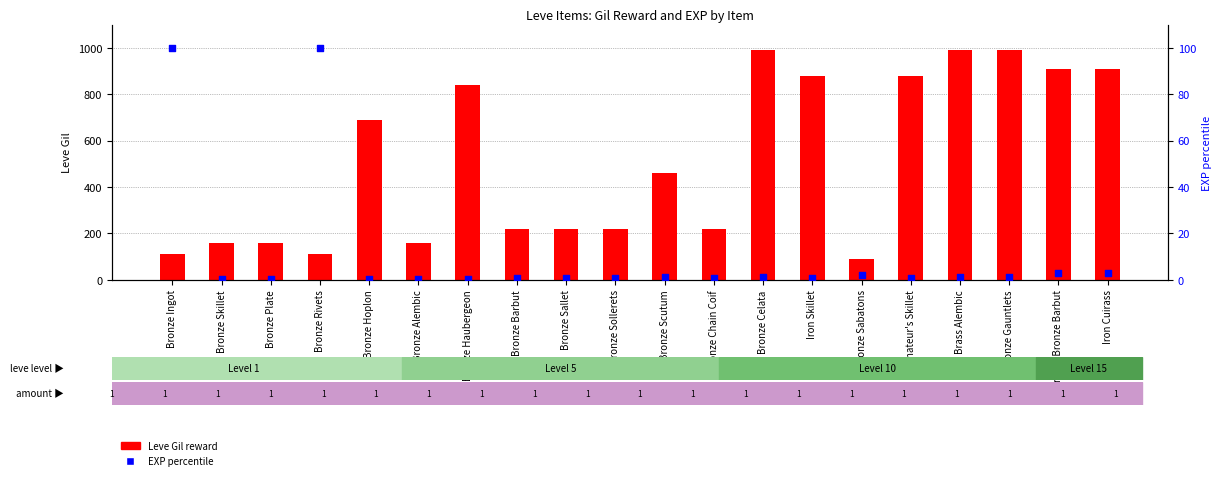

Is the value of EXP percentile at Bronze Barbut greater than the value of Leve Gil reward at Bronze Alembic?

No